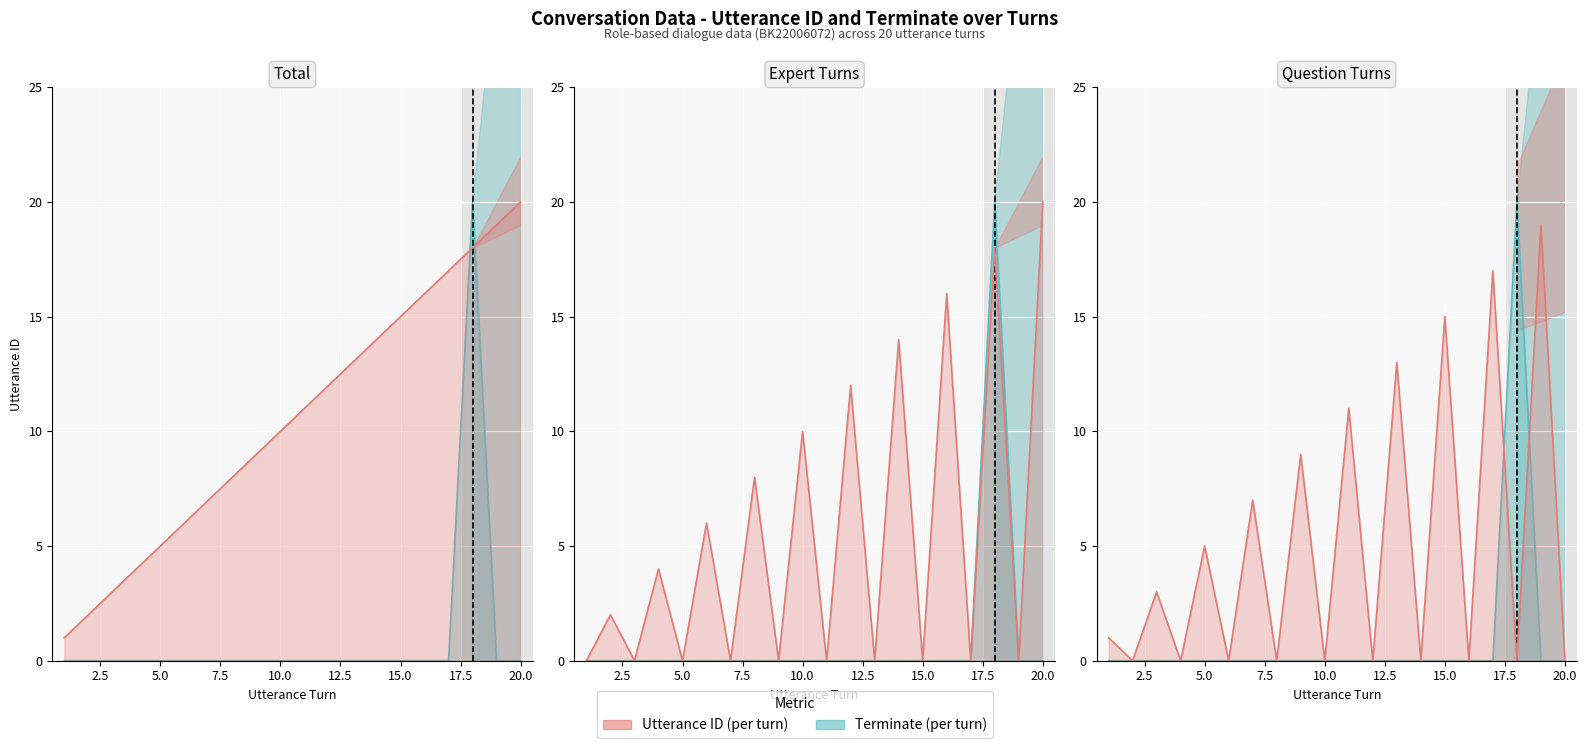

True or false: utterance_id and terminate intersect in this chart.

True